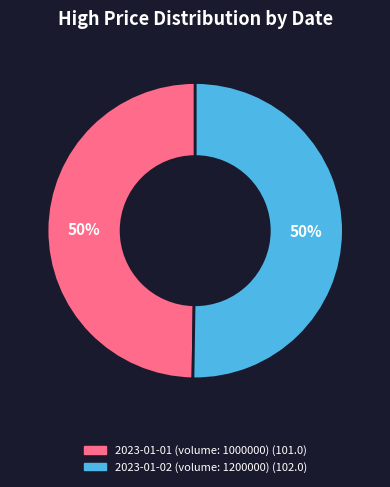

Is it true that 2023-01-01 (volume: 1000000) is 50% of the pie?

True